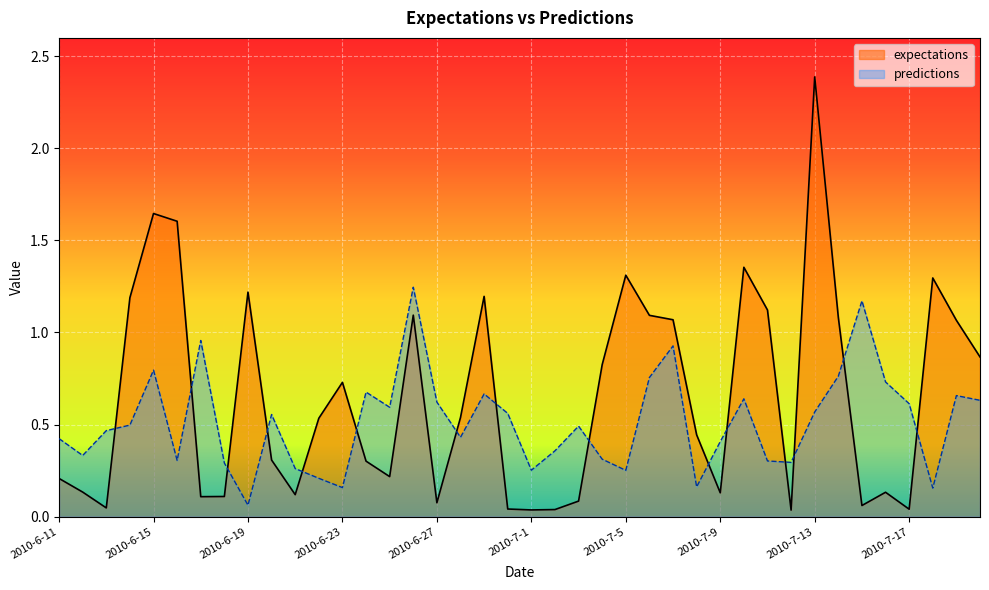

Is it true that expectations equals 2.4 at 2010-7-13?

True